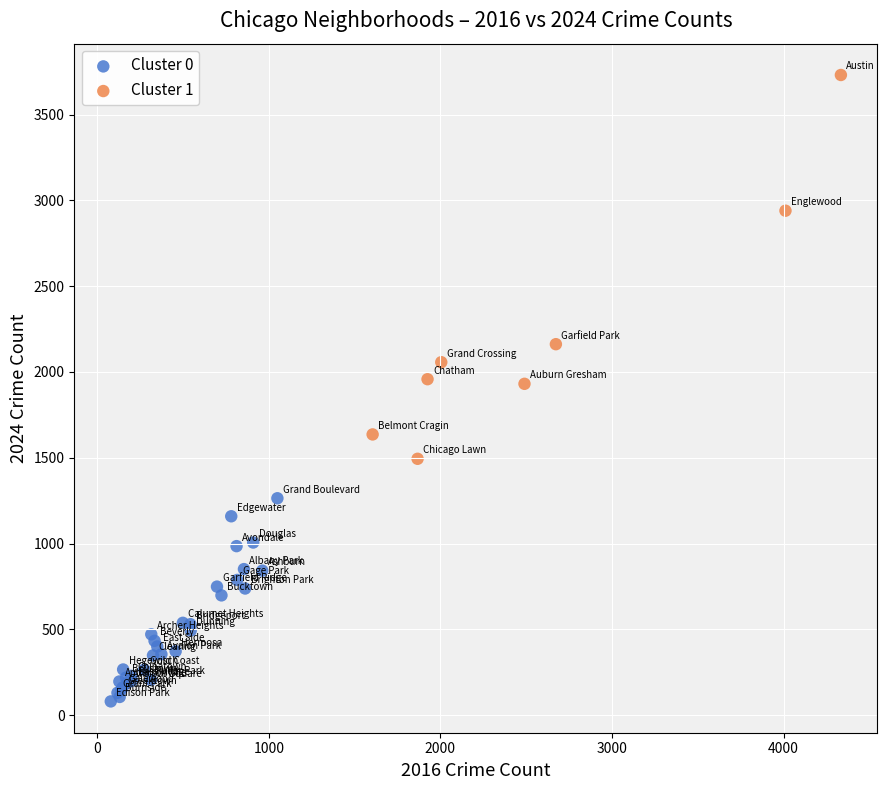

Which series reaches the maximum Y coordinate?

Cluster 1